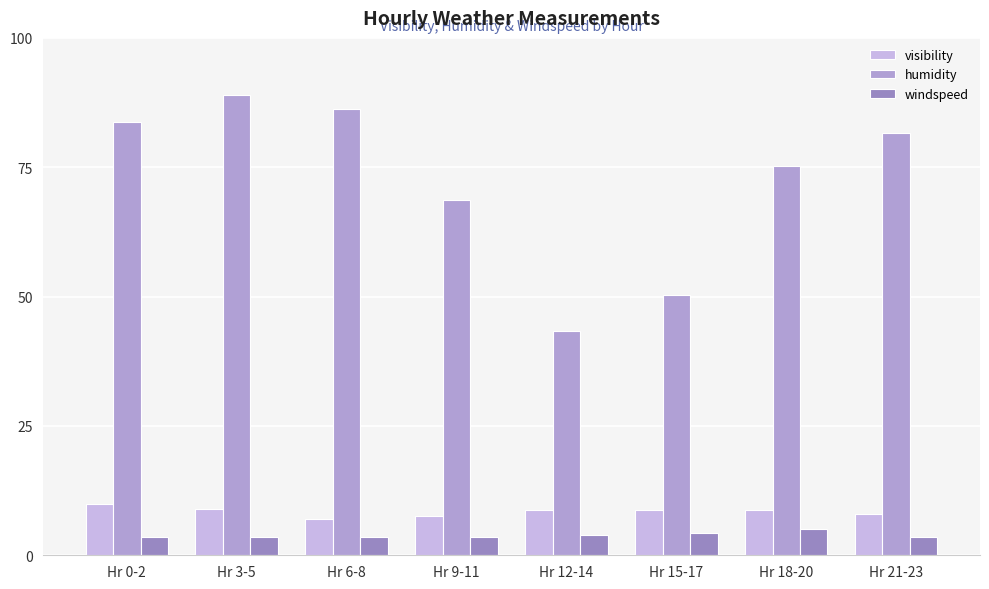

What position from the left is Hr 3-5?

2